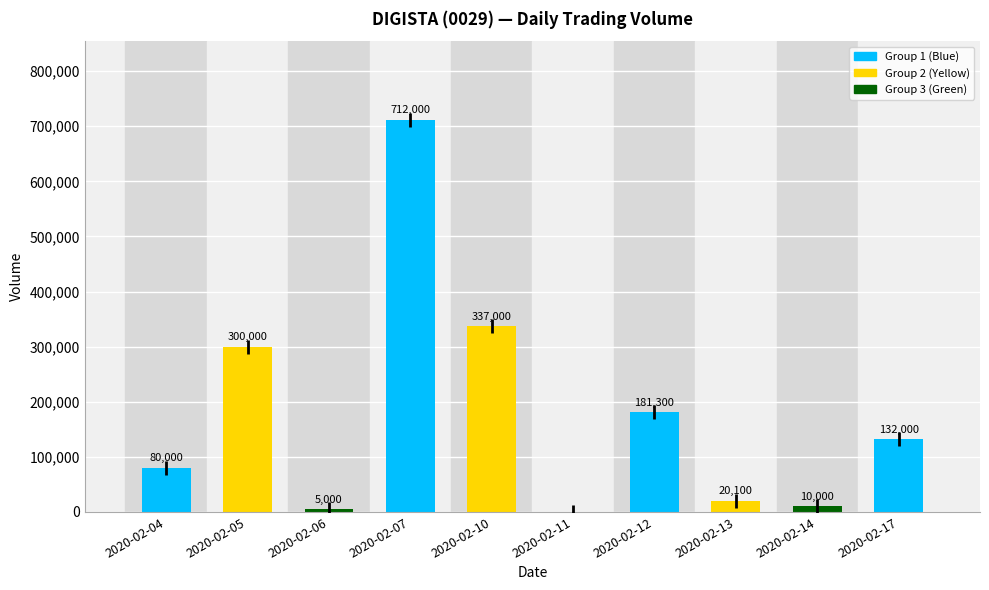

List the labels in order of value, largest first.

2020-02-07, 2020-02-10, 2020-02-05, 2020-02-12, 2020-02-17, 2020-02-04, 2020-02-13, 2020-02-14, 2020-02-06, 2020-02-11